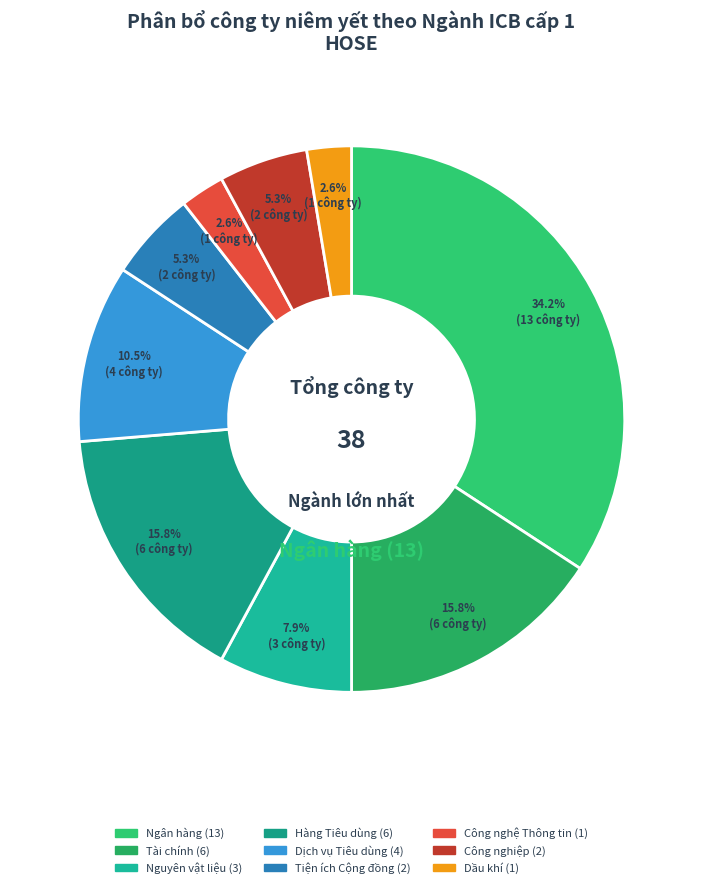

To the nearest percent, what is the difference between the largest and smallest slice percentages?

32%